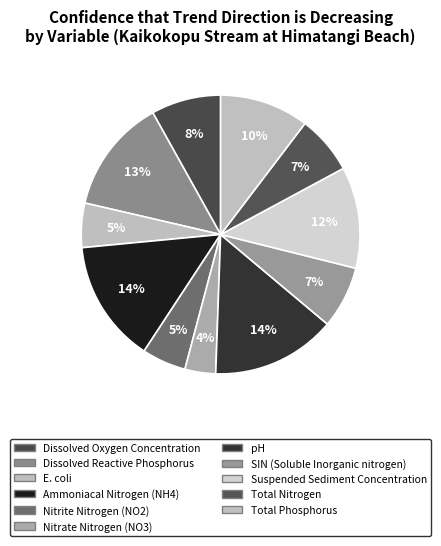

How many segments does this pie chart have?

11